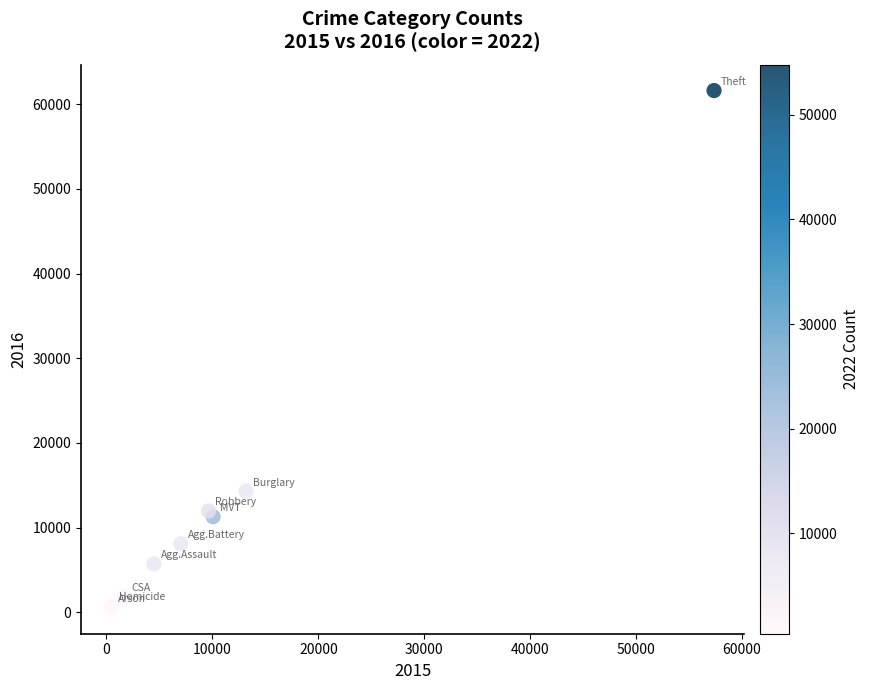

What Y value in the scatter plot is closest to 31067?

14289